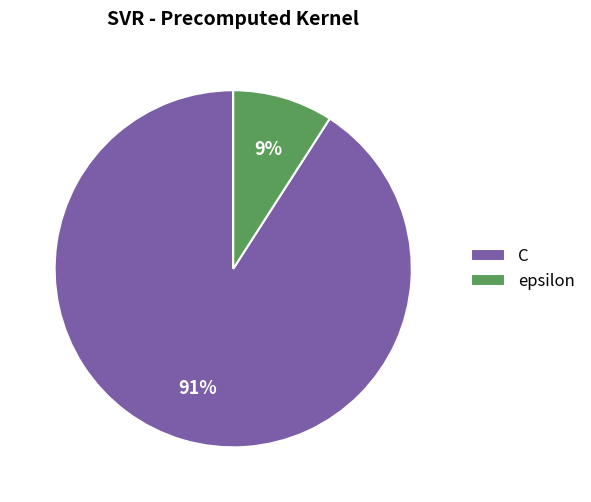

Is there any slice that represents more than half of the pie?

Yes